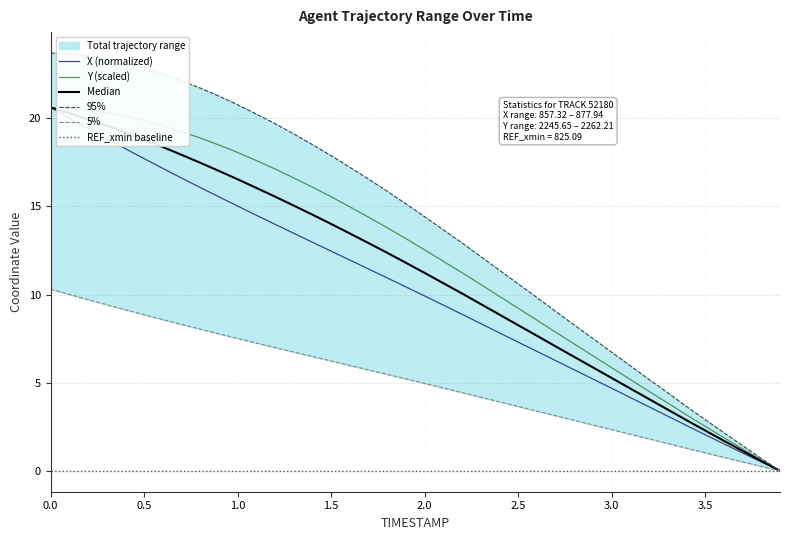

What is the maximum value for Y (scaled)?

20.6